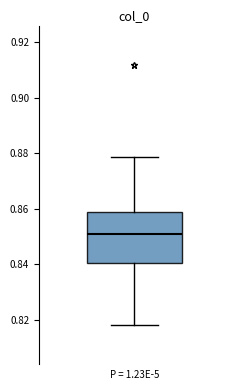

Read this box plot against the y-axis: the position of the median line, the range covered by the box, and the ends of both whiskers. The values are not printed on the chart, so give them approximately, as read against the axis.

median 0.850, box 0.840 to 0.858, whiskers 0.818 to 0.878